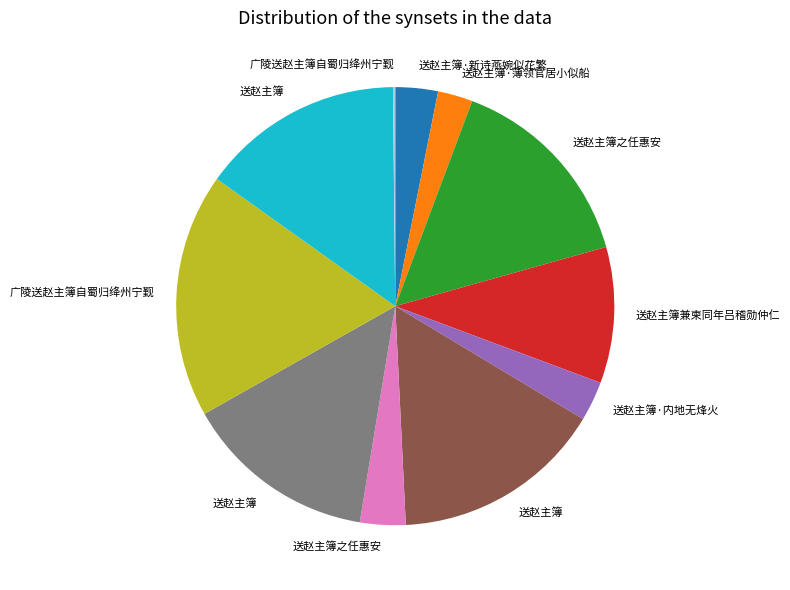

Does any single category account for the majority?

No